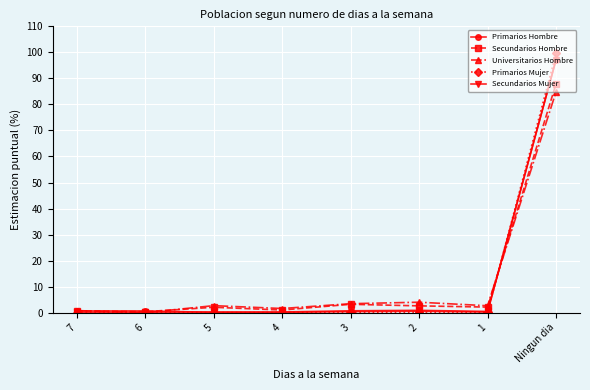

True or false: Primarios Mujer has a value of 0.0 at 6.

True